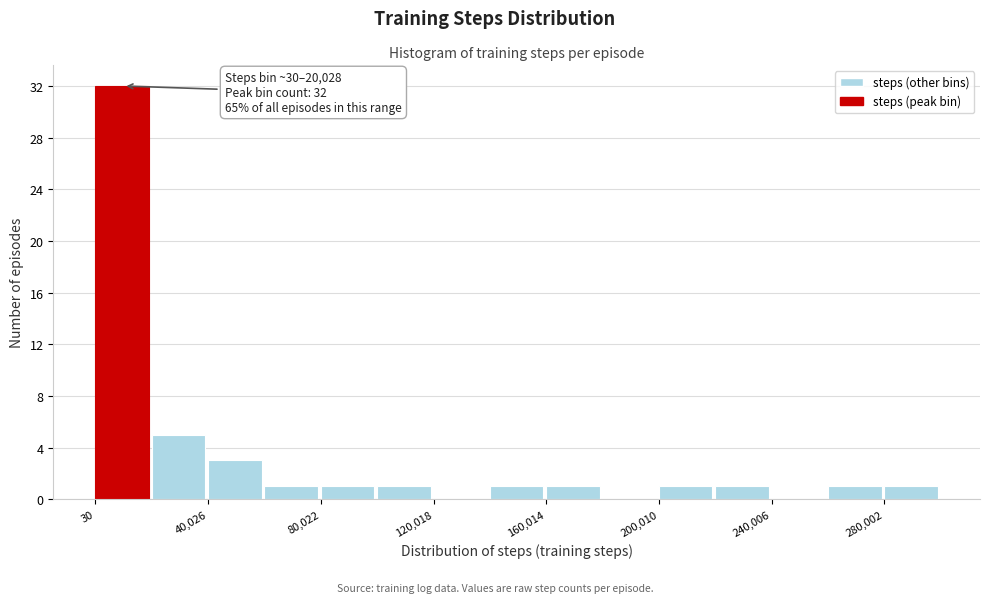

Around what value on the x-axis is the tallest bar? Give the approximate position of its centre, as read against the axis.

10000